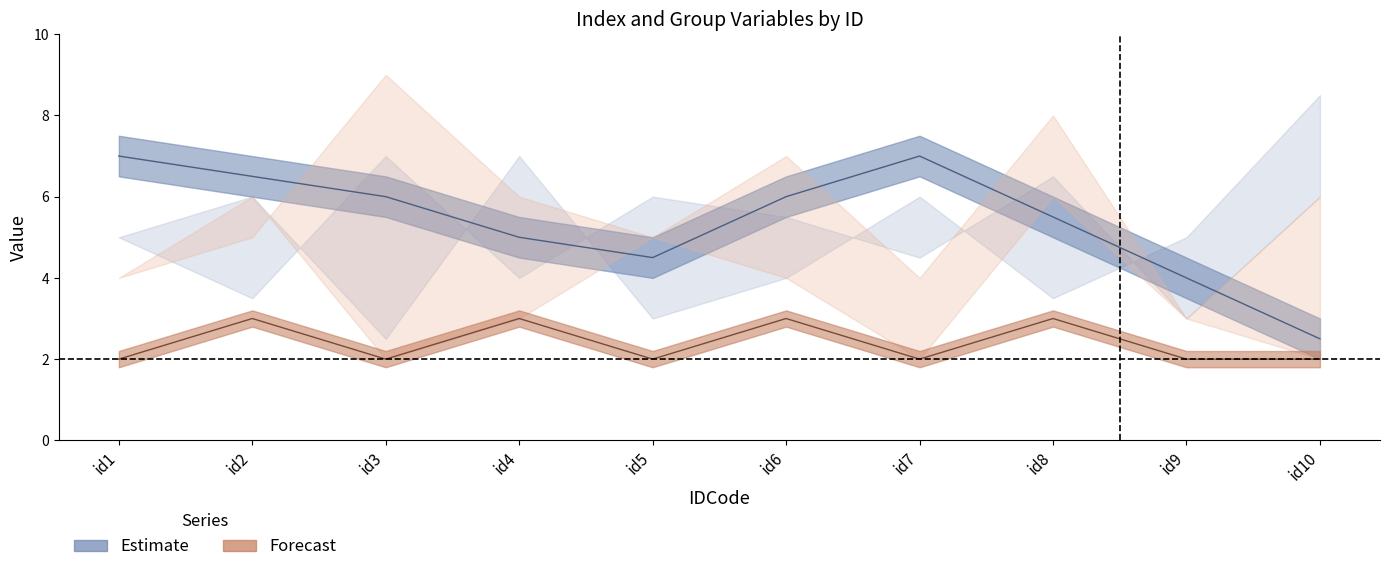

At which category is the sum across all series the highest?

id2